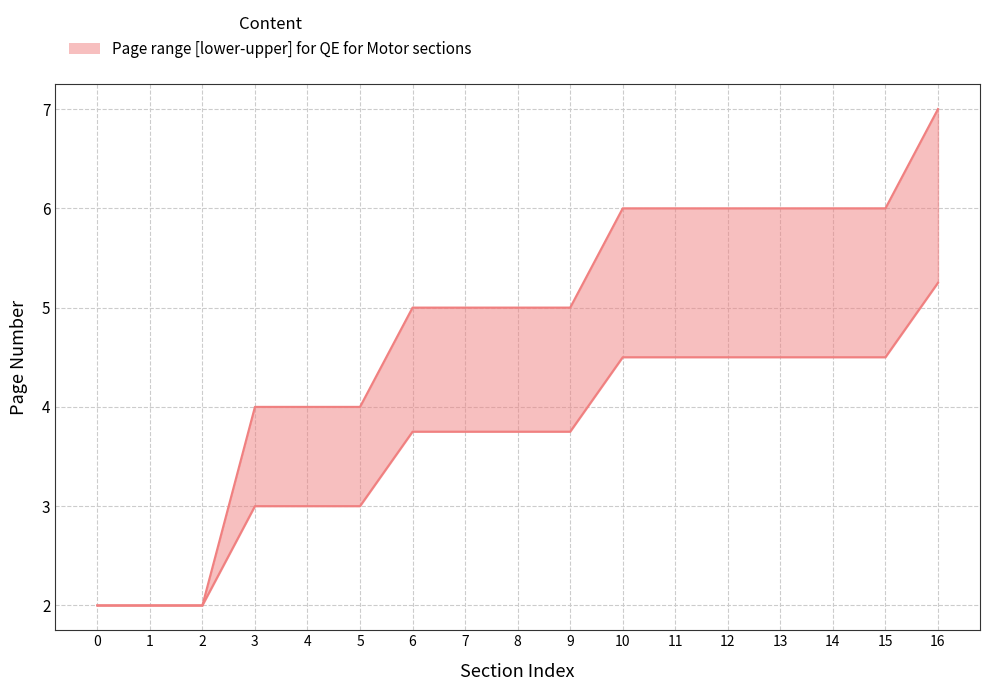

How many values in the Page (upper) series are below 5?

6